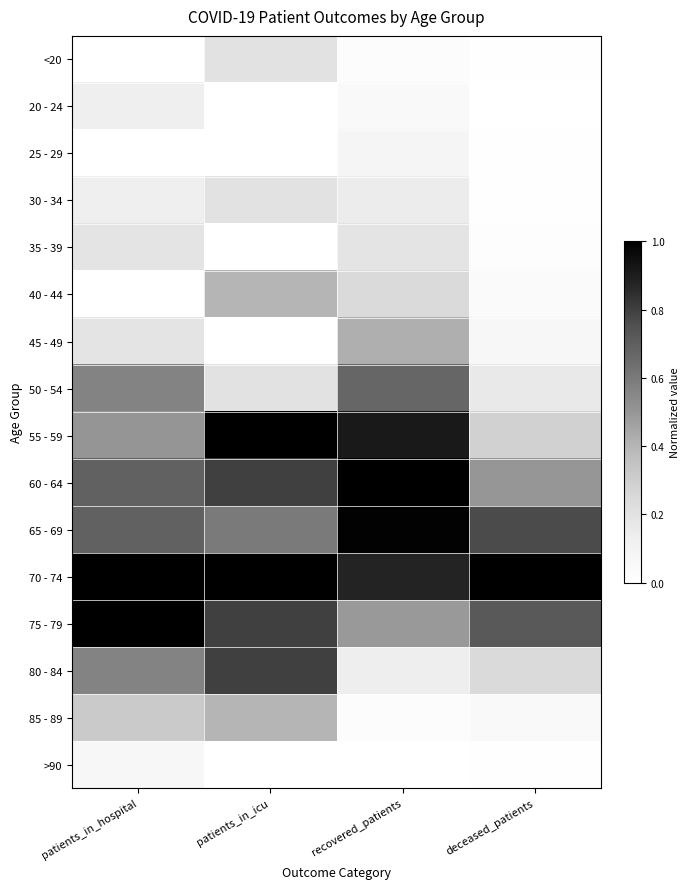

At which category does the chart reach its minimum across all series?

patients_in_hospital